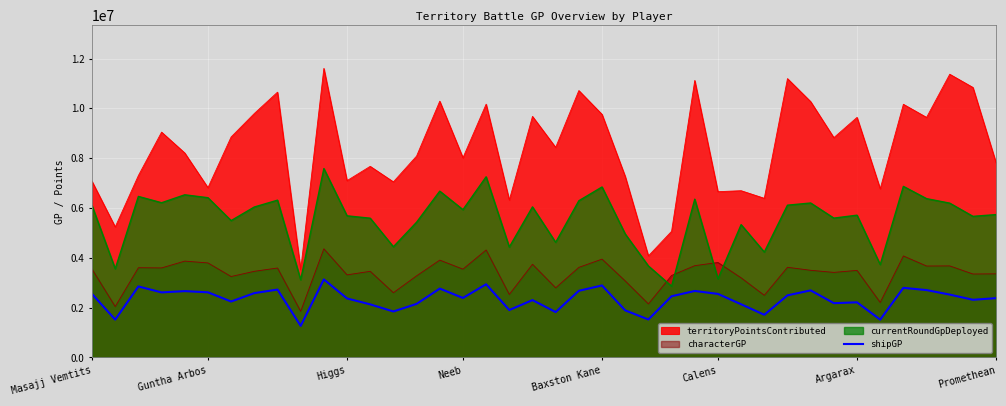

Where does the data first go above 2455567?

Masajj Vemtits